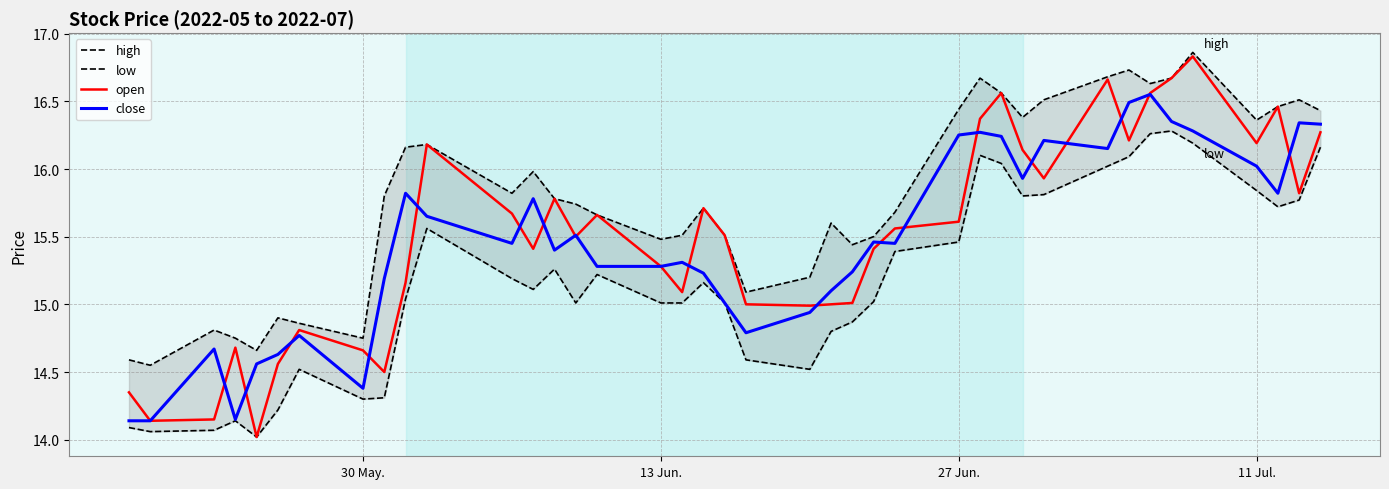

Is it true that open equals 19.3 at 30 May.?

False